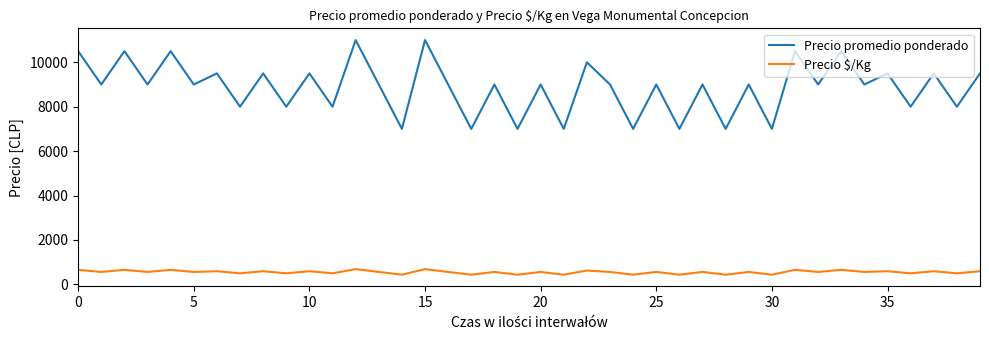

What is the maximum value for Precio promedio ponderado?

11000